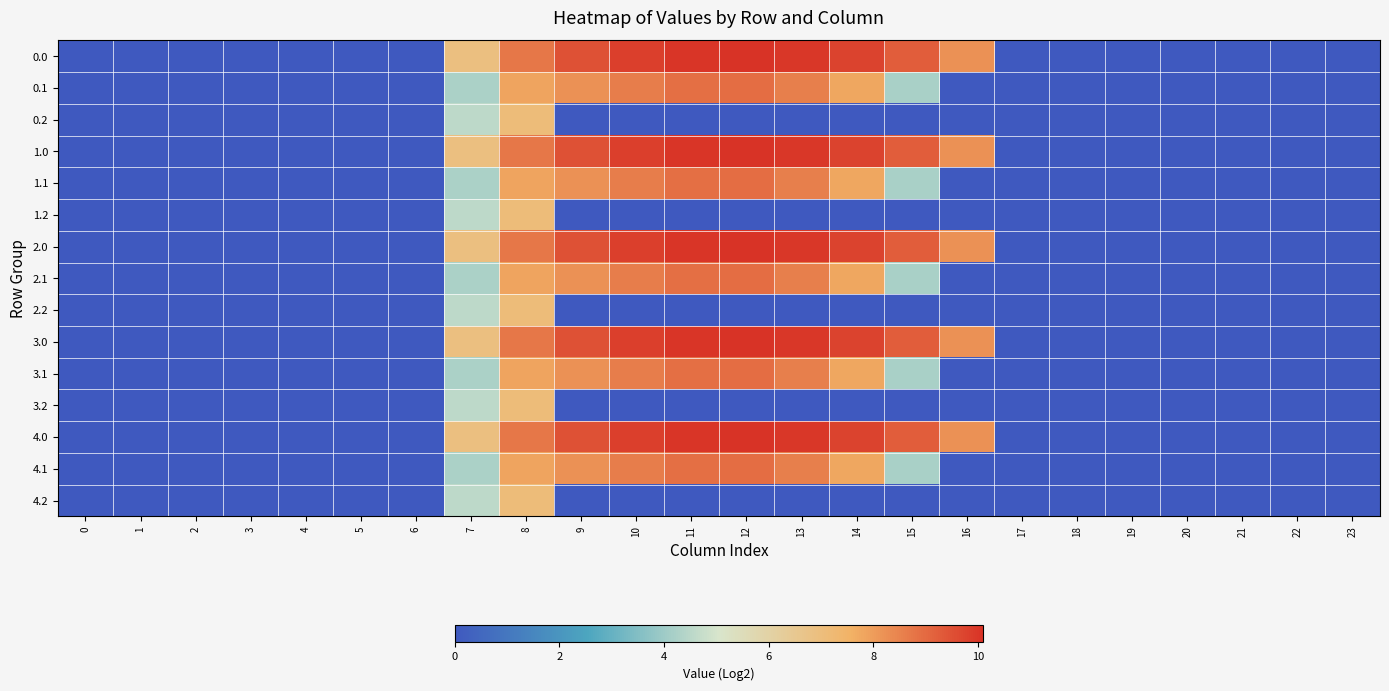

At 6, list the series in order from largest to smallest.

0.0, 0.1, 0.2, 1.0, 1.1, 1.2, 2.0, 2.1, 2.2, 3.0, 3.1, 3.2, 4.0, 4.1, 4.2